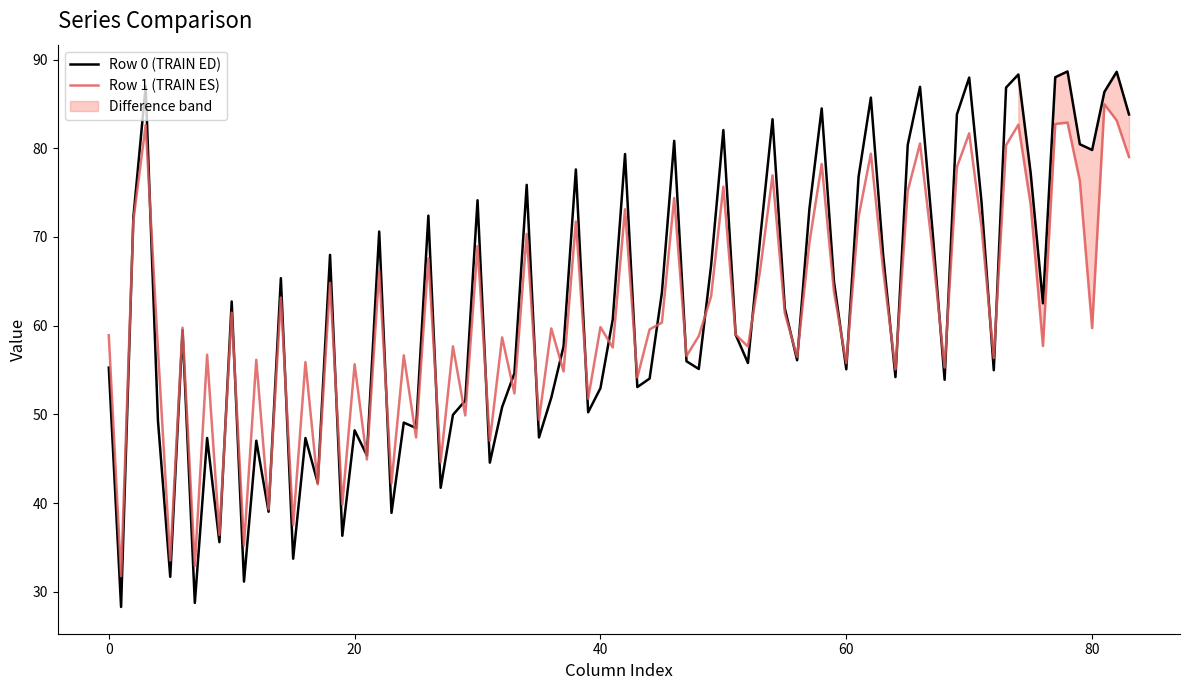

What is the lowest value of the Row 0 (TRAIN ED) series?

28.3